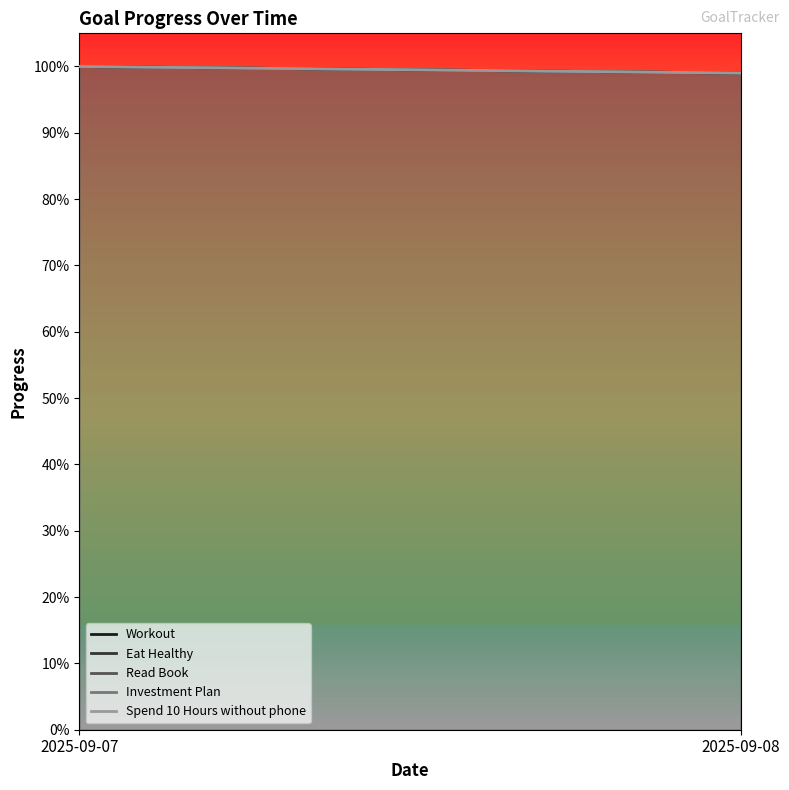

What are all the series names shown in the legend?

Workout, Eat Healthy, Read Book, Investment Plan, Spend 10 Hours without phone